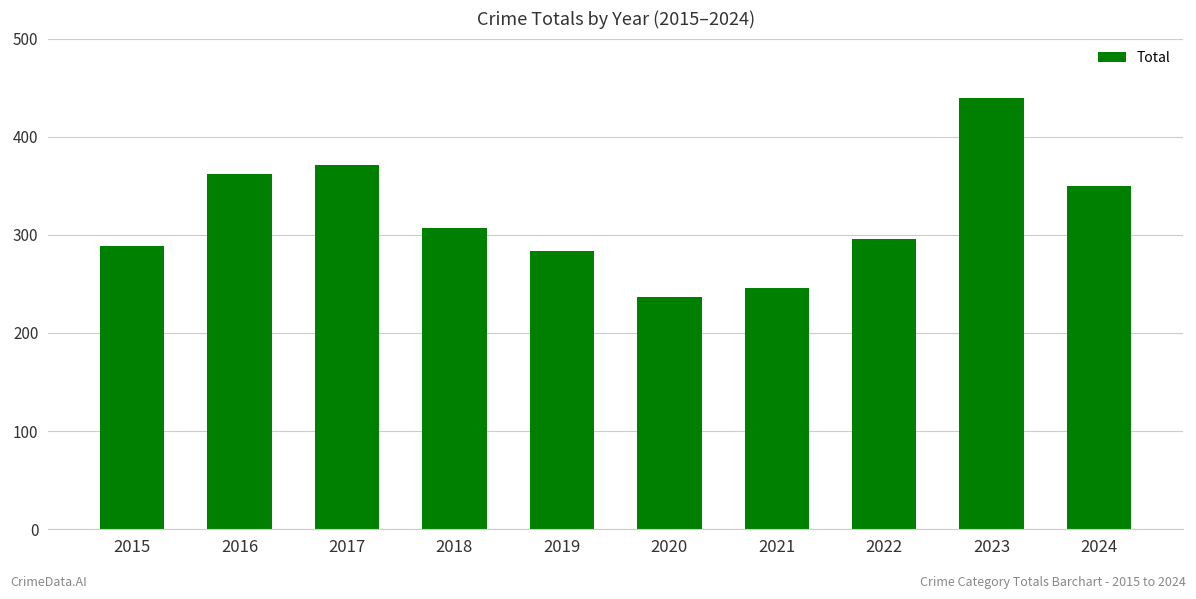

At which label is the value closest to 338?

2024